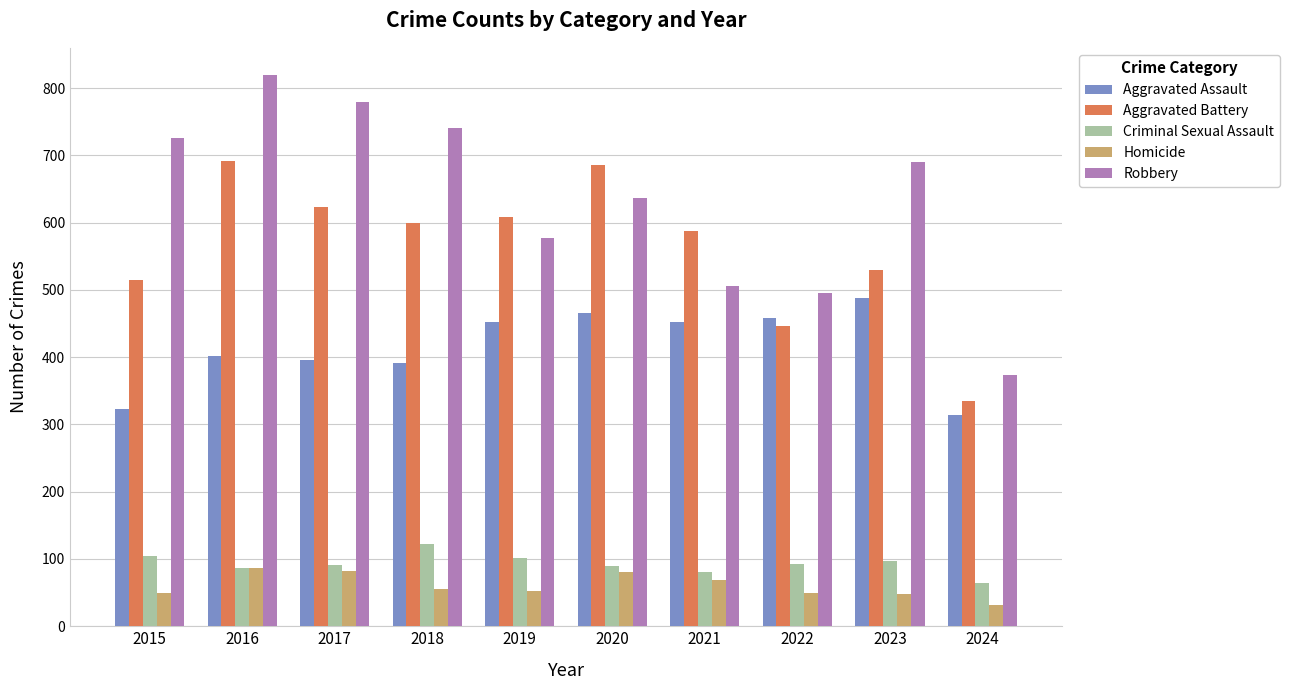

Are the bars grouped side by side (vs. stacked)?

Yes